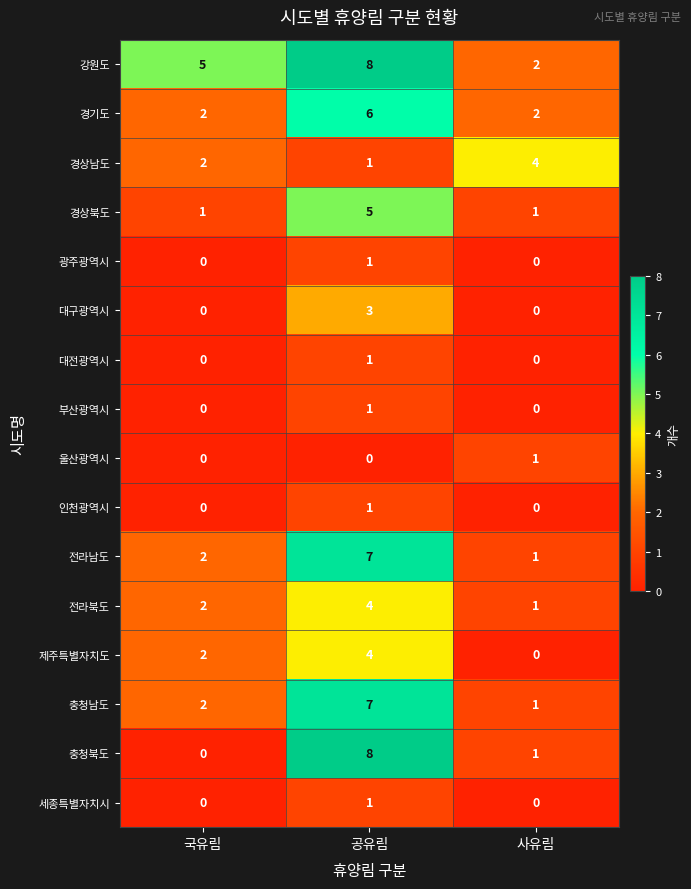

What is the sum of all 경상북도 values?

7